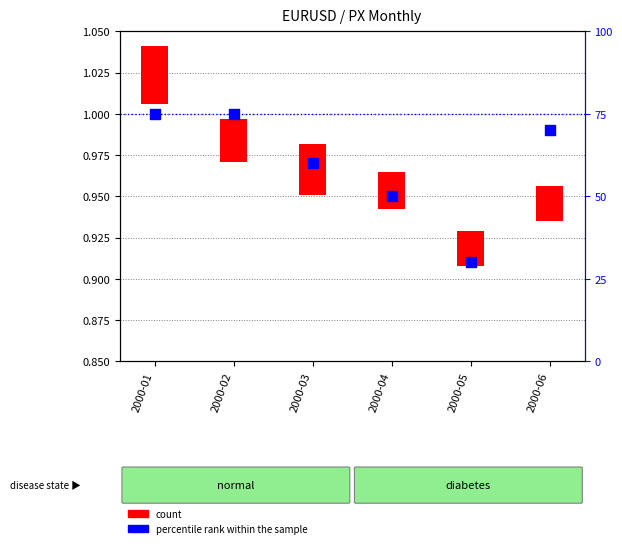

Which series contains the lowest Y value?

count